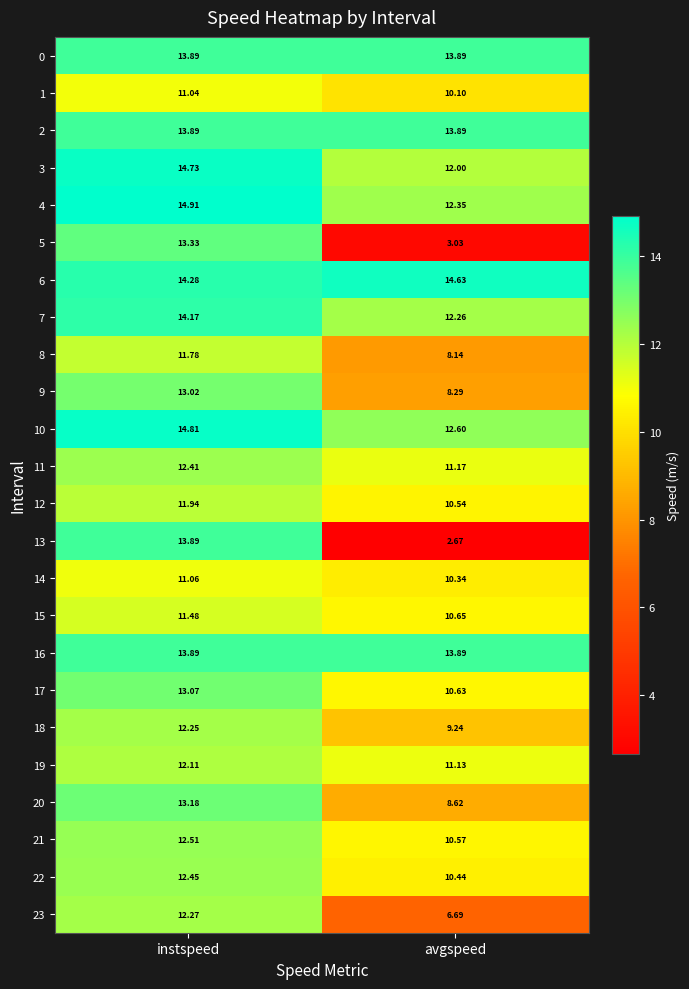

Count the number of categories in the chart.

2